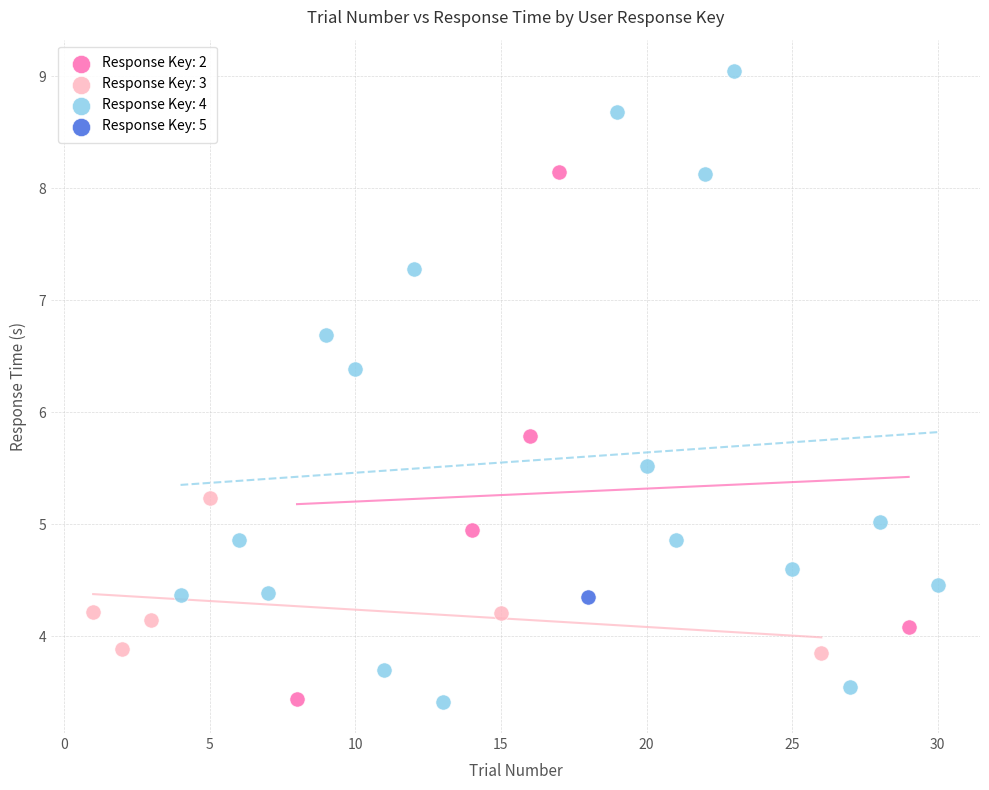

What are all the series names shown in the legend?

Response Key: 2, Response Key: 3, Response Key: 4, Response Key: 5